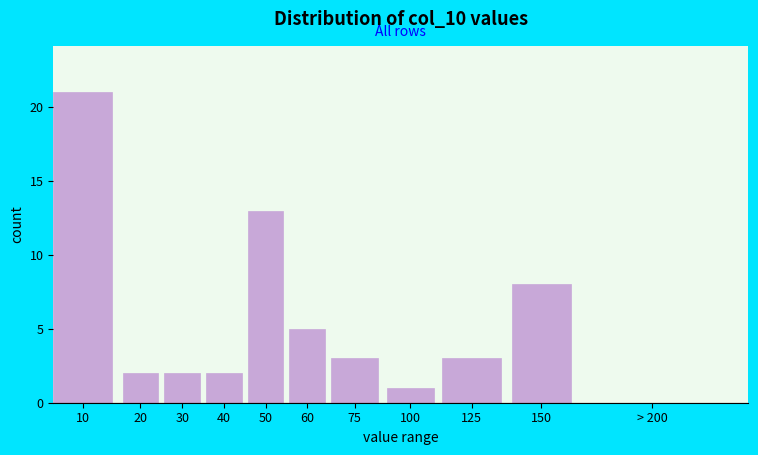

Reading right to left, transcribe all the data shown in this chart.

> 200=0	150=8	125=3	100=1	75=3	60=5	50=13	40=2	30=2	20=2	10=21